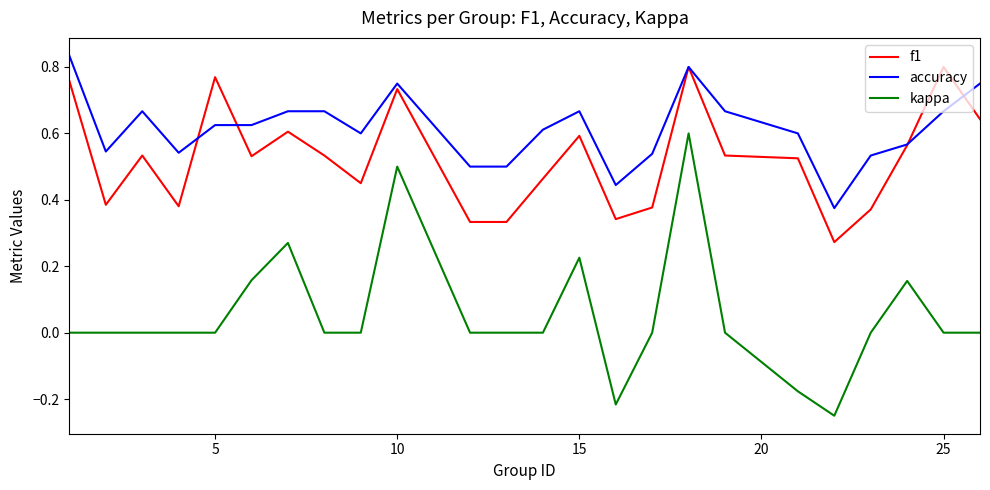

Rank the series by their average value, from highest to lowest.

accuracy, f1, kappa